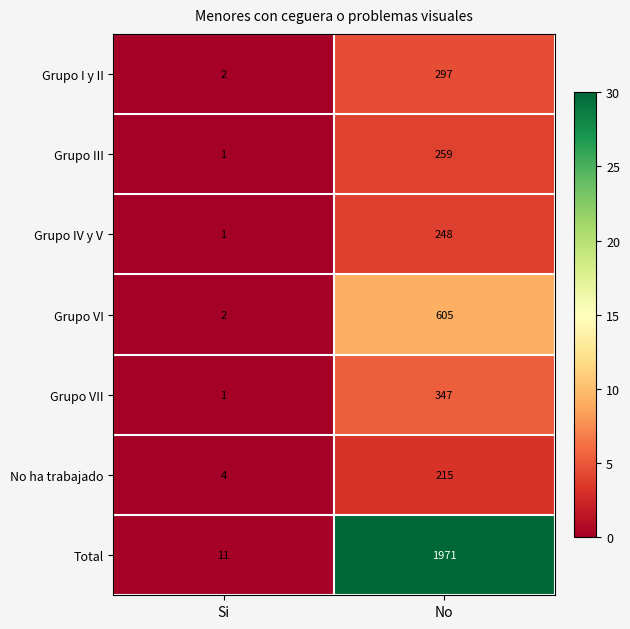

Which label corresponds to the largest value in the chart?

No